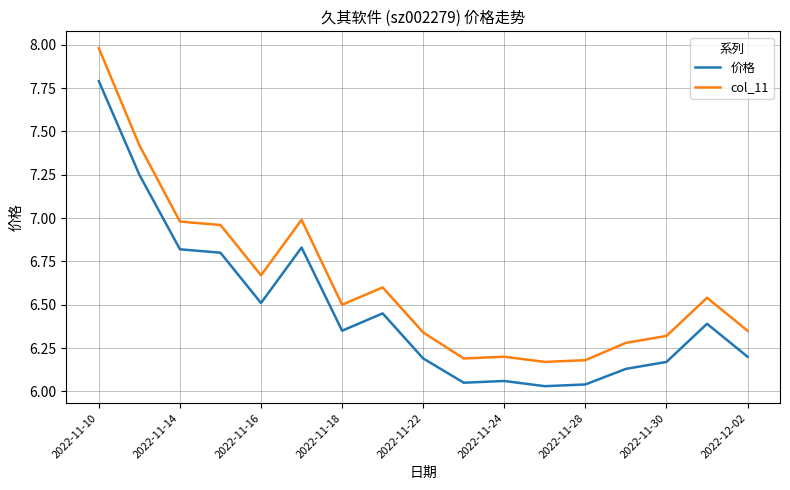

True or false: 价格 and col_11 intersect in this chart.

False